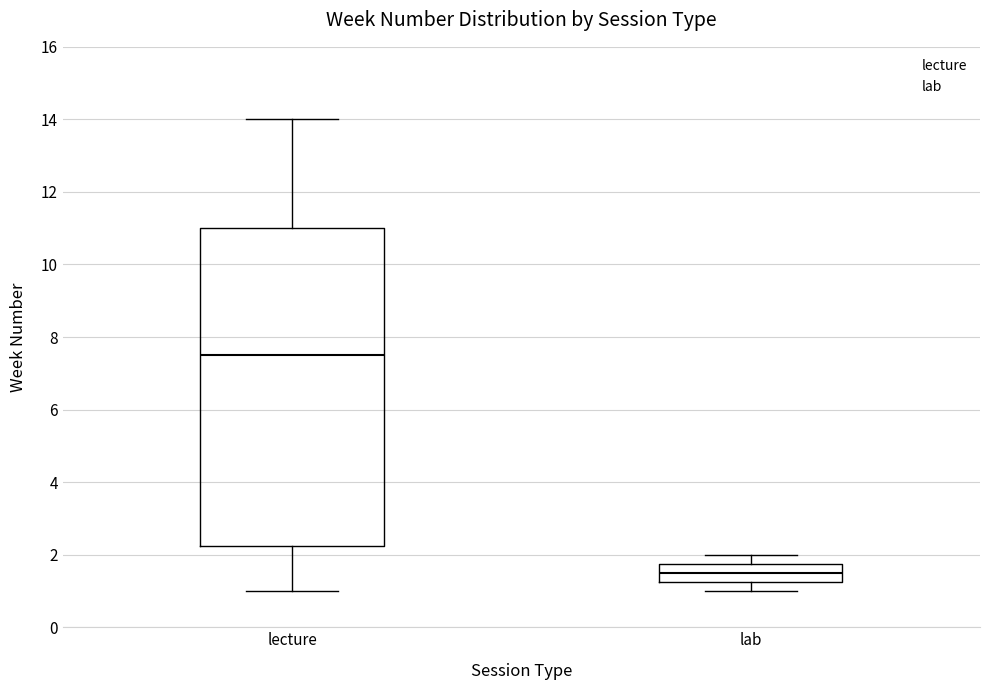

Where is the lower edge of the box for lecture on the y-axis? The values are not printed on the chart, so give them approximately, as read against the axis.

2.2